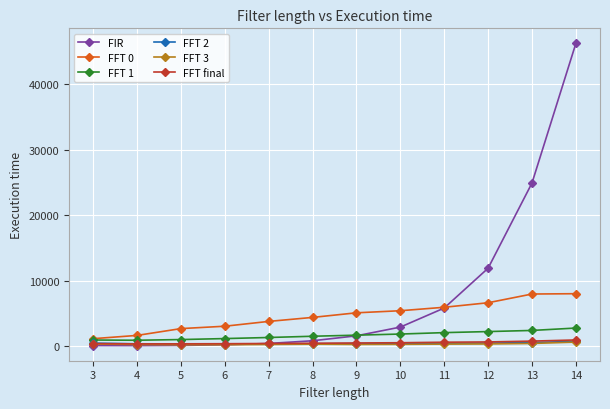

What is the sum of all FIR values?

94934